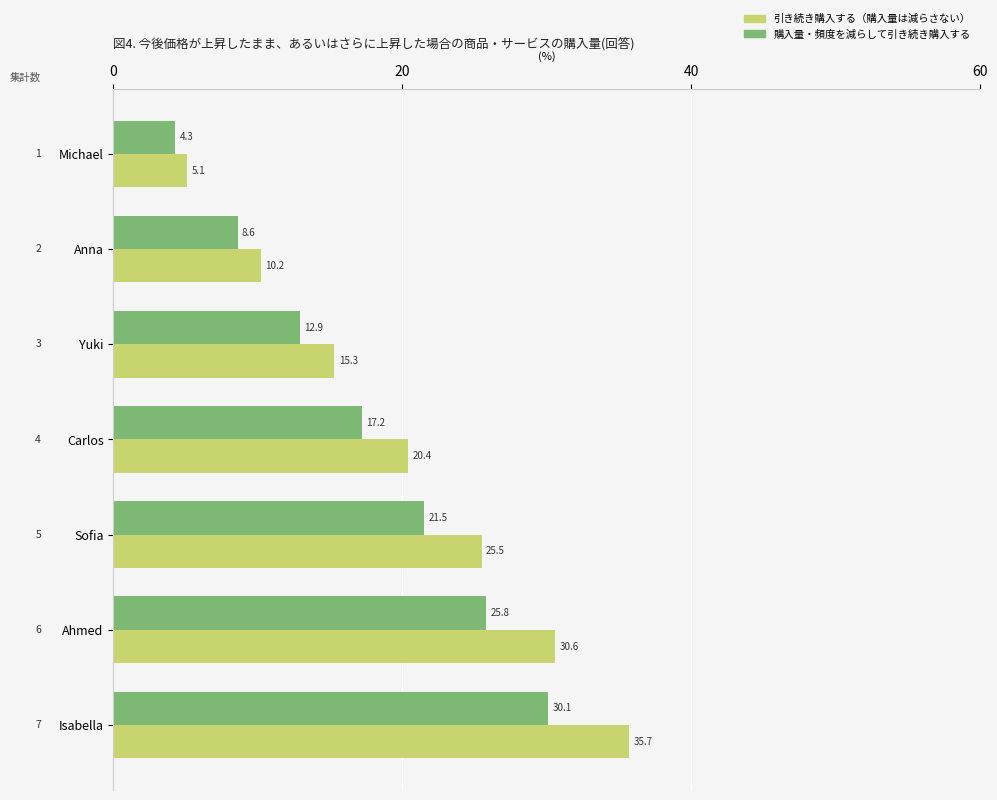

What is the difference between the maximum and minimum values in the 引き続き購入する（購入量は減らさない） series?

30.6